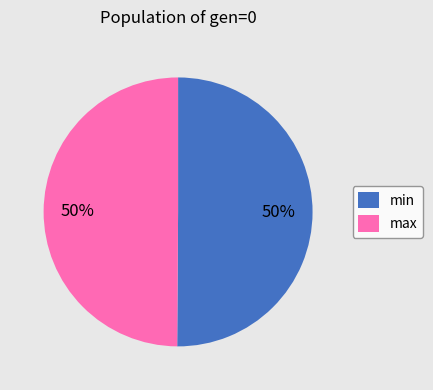

The max slice represents 59% of the pie. True or false?

False